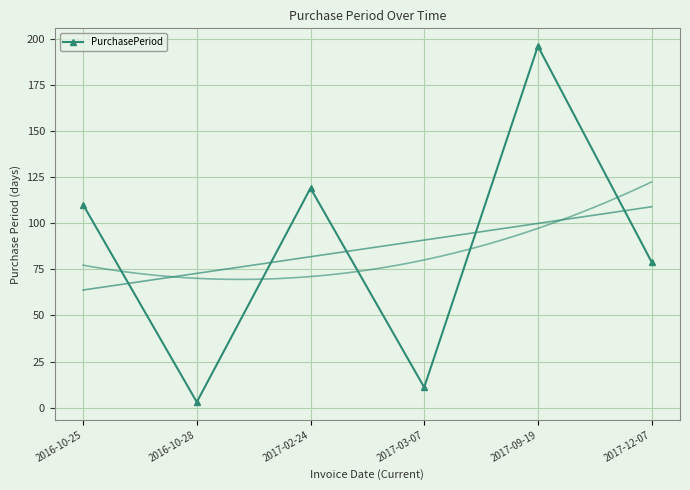

Which category has the highest value across all series?

2017-09-19